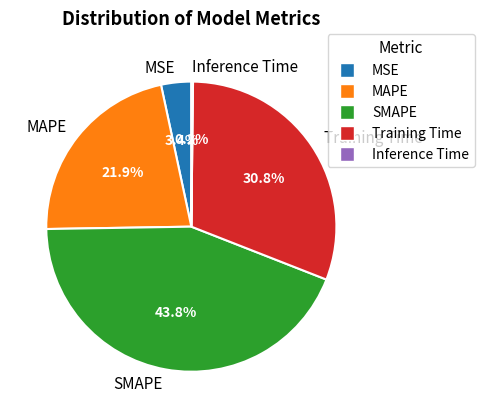

To the nearest percent, what percentage of the pie is MAPE?

22%